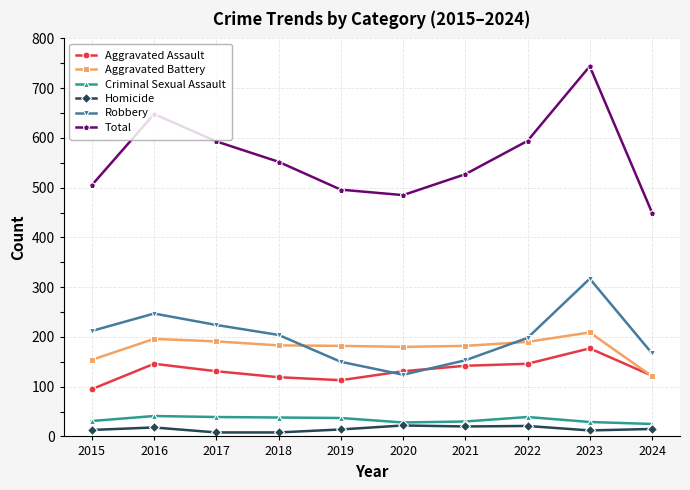

What is the total value across all series at 2016?

1296